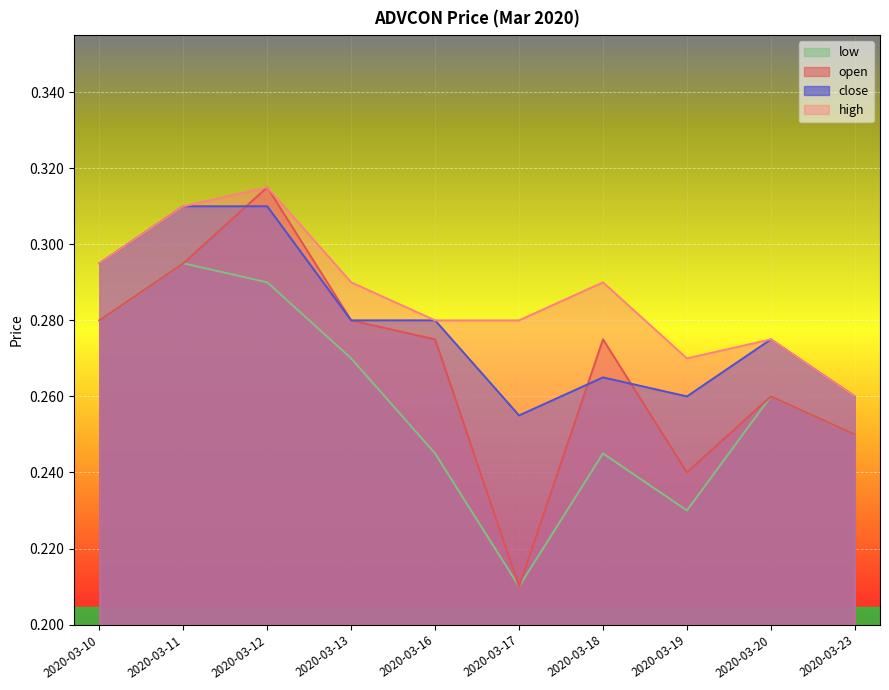

Which series has the widest spread of values?

open